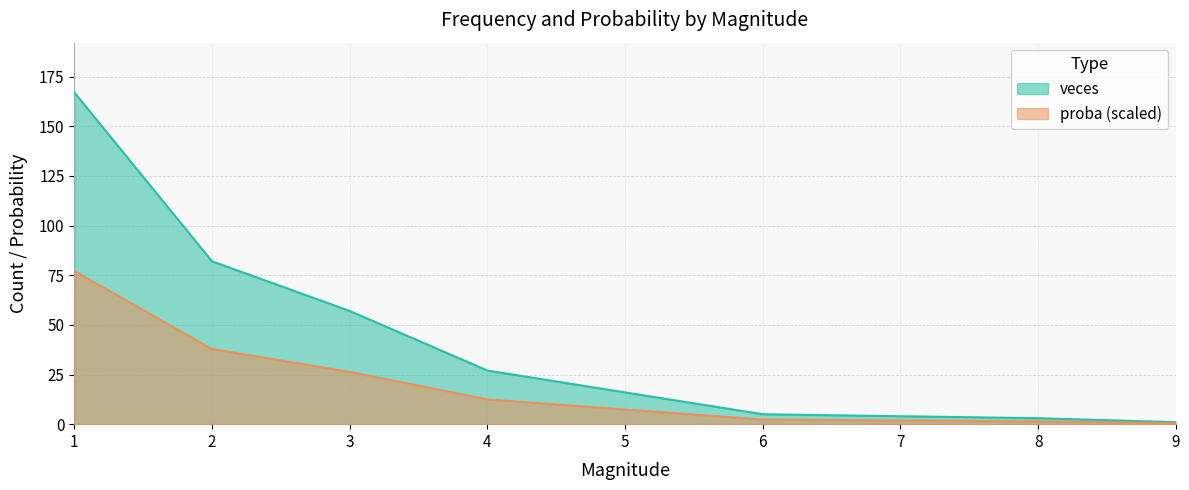

Reading left to right, list all the values displayed in this chart.

veces: 167.0	82.0	57.0	27.0	16.0	5.0	4.0	3.0	1.0
proba: 77.0	37.8	26.3	12.5	7.4	2.3	1.8	1.4	0.5